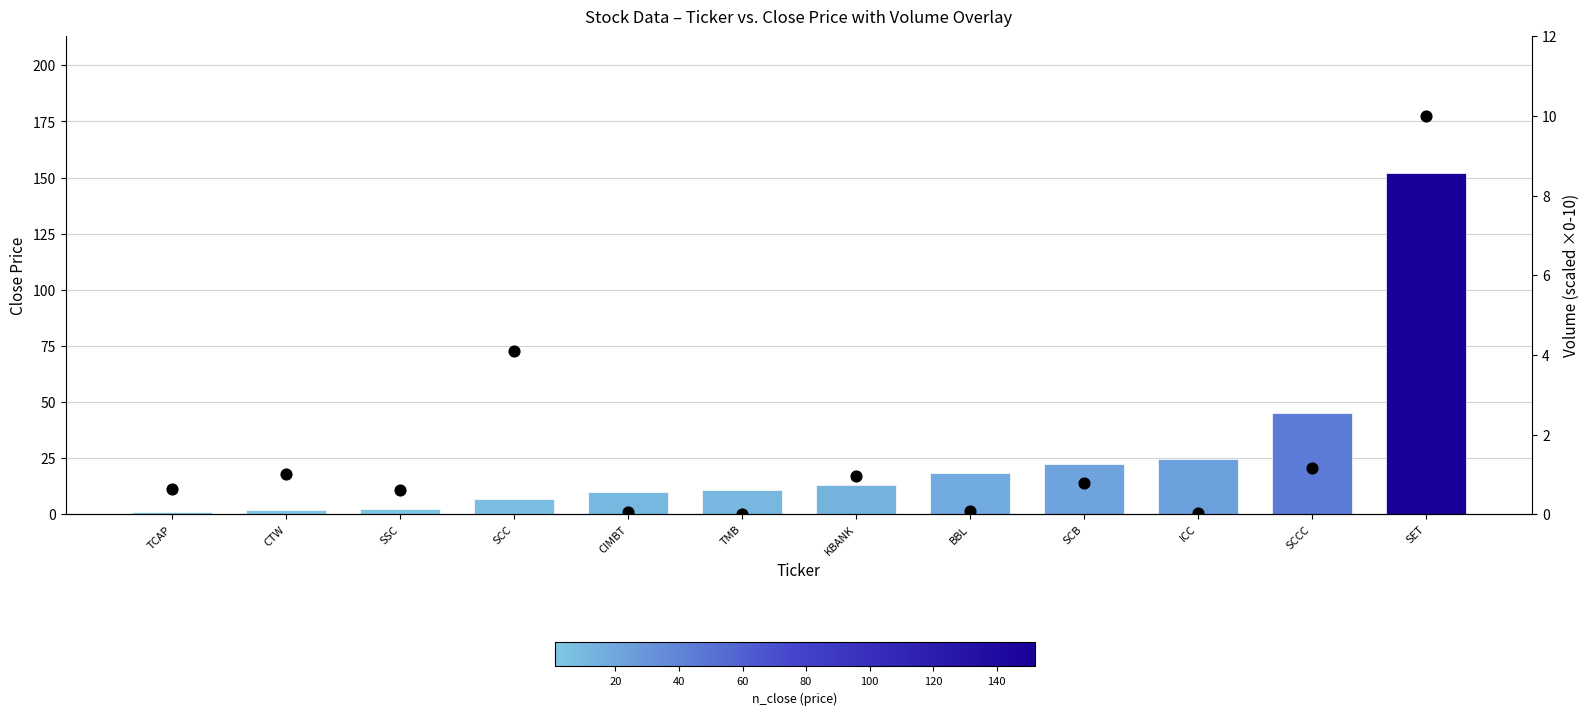

Which series has the largest total across all categories?

Close Price